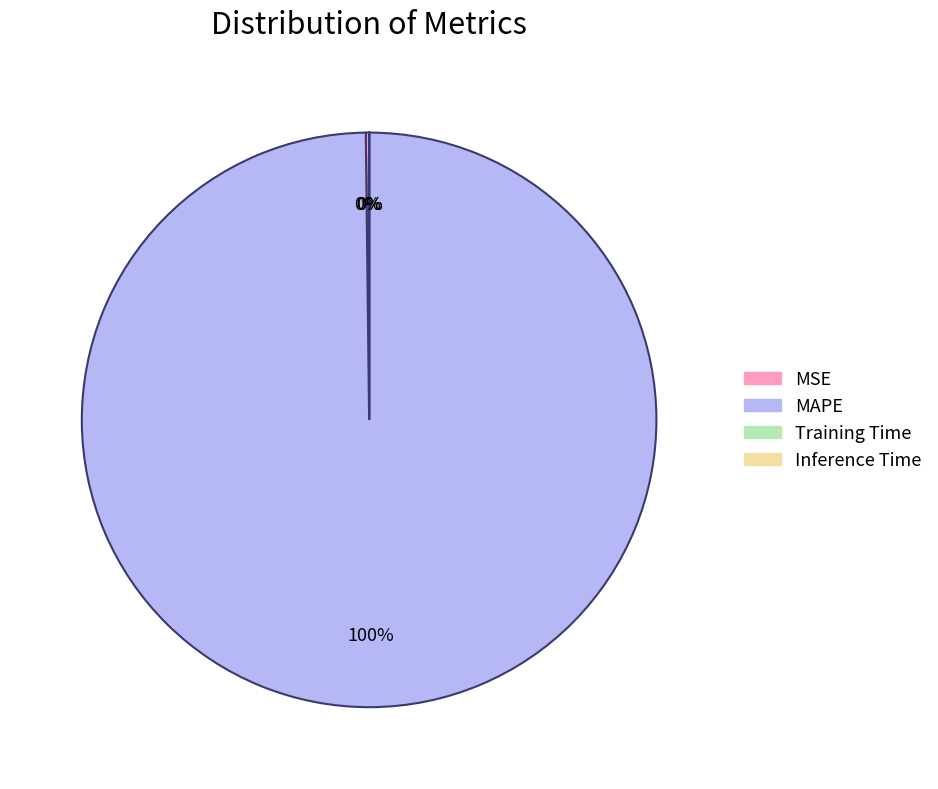

Which category has the biggest portion of the pie?

MAPE